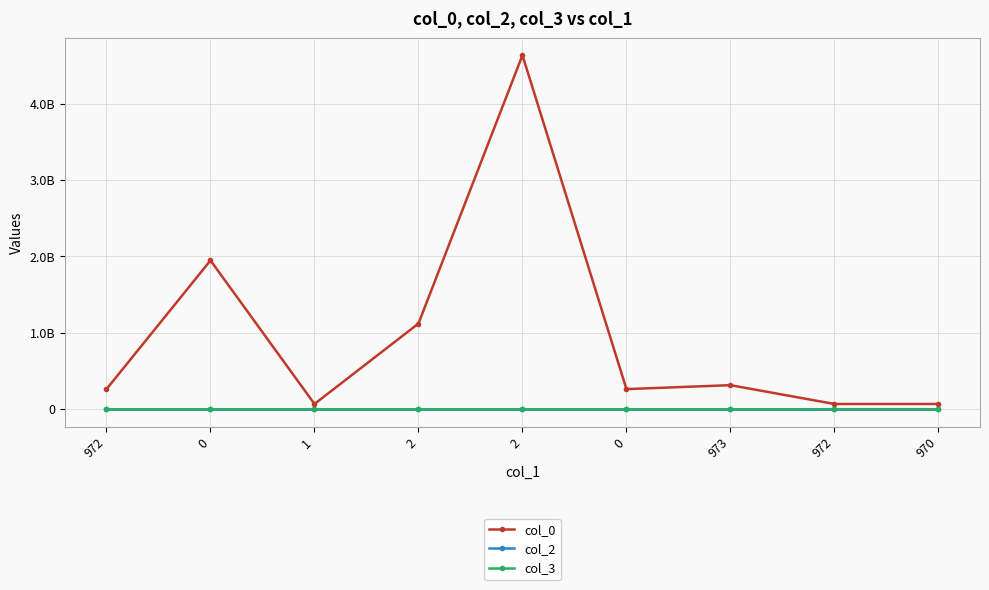

The value of col_0 at 972 is 372092378. True or false?

False